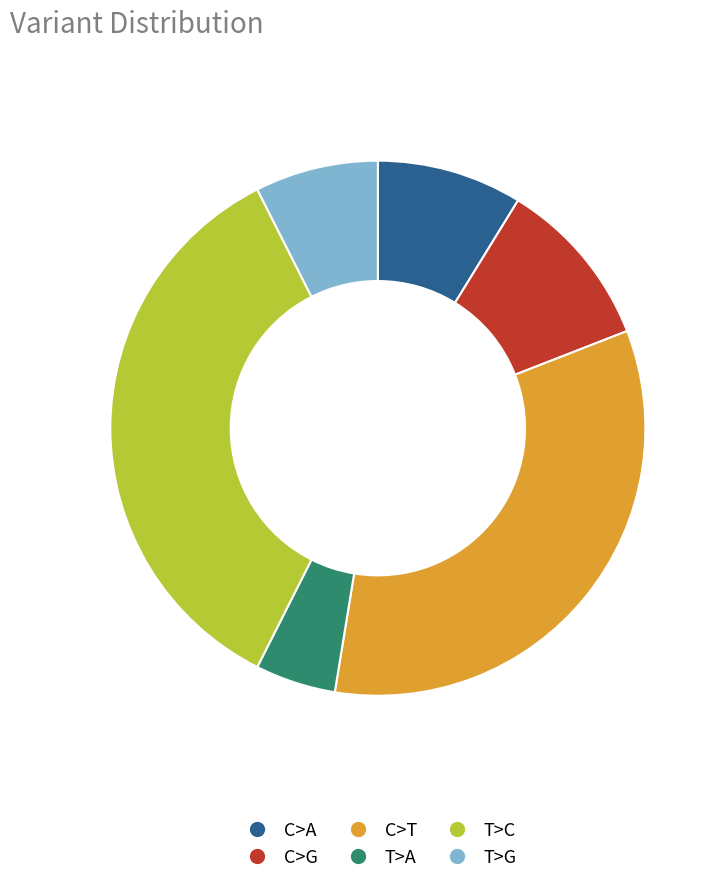

Does any single category account for the majority?

No